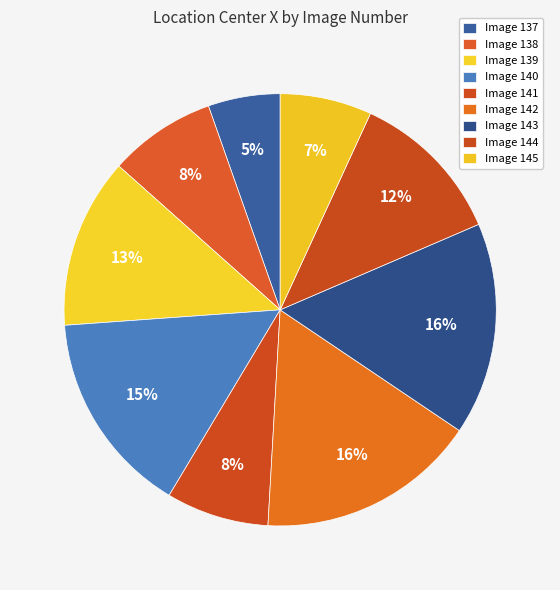

How many slices are in this pie chart?

9